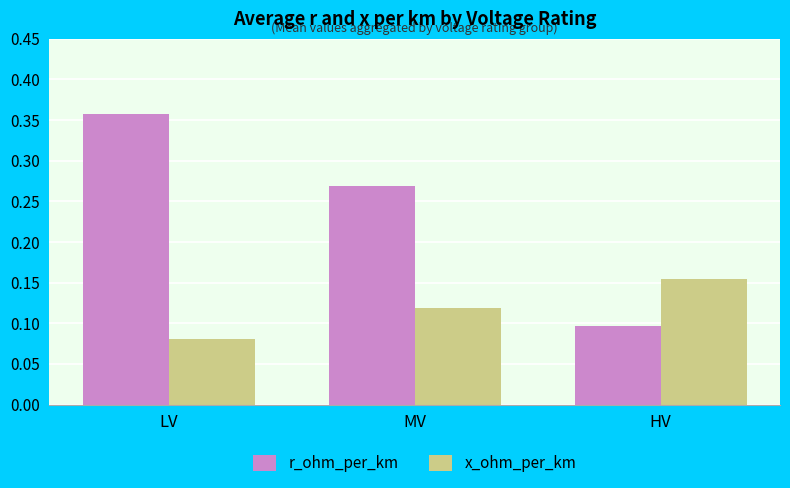

How many r_ohm_per_km values are between 0 and 1?

3